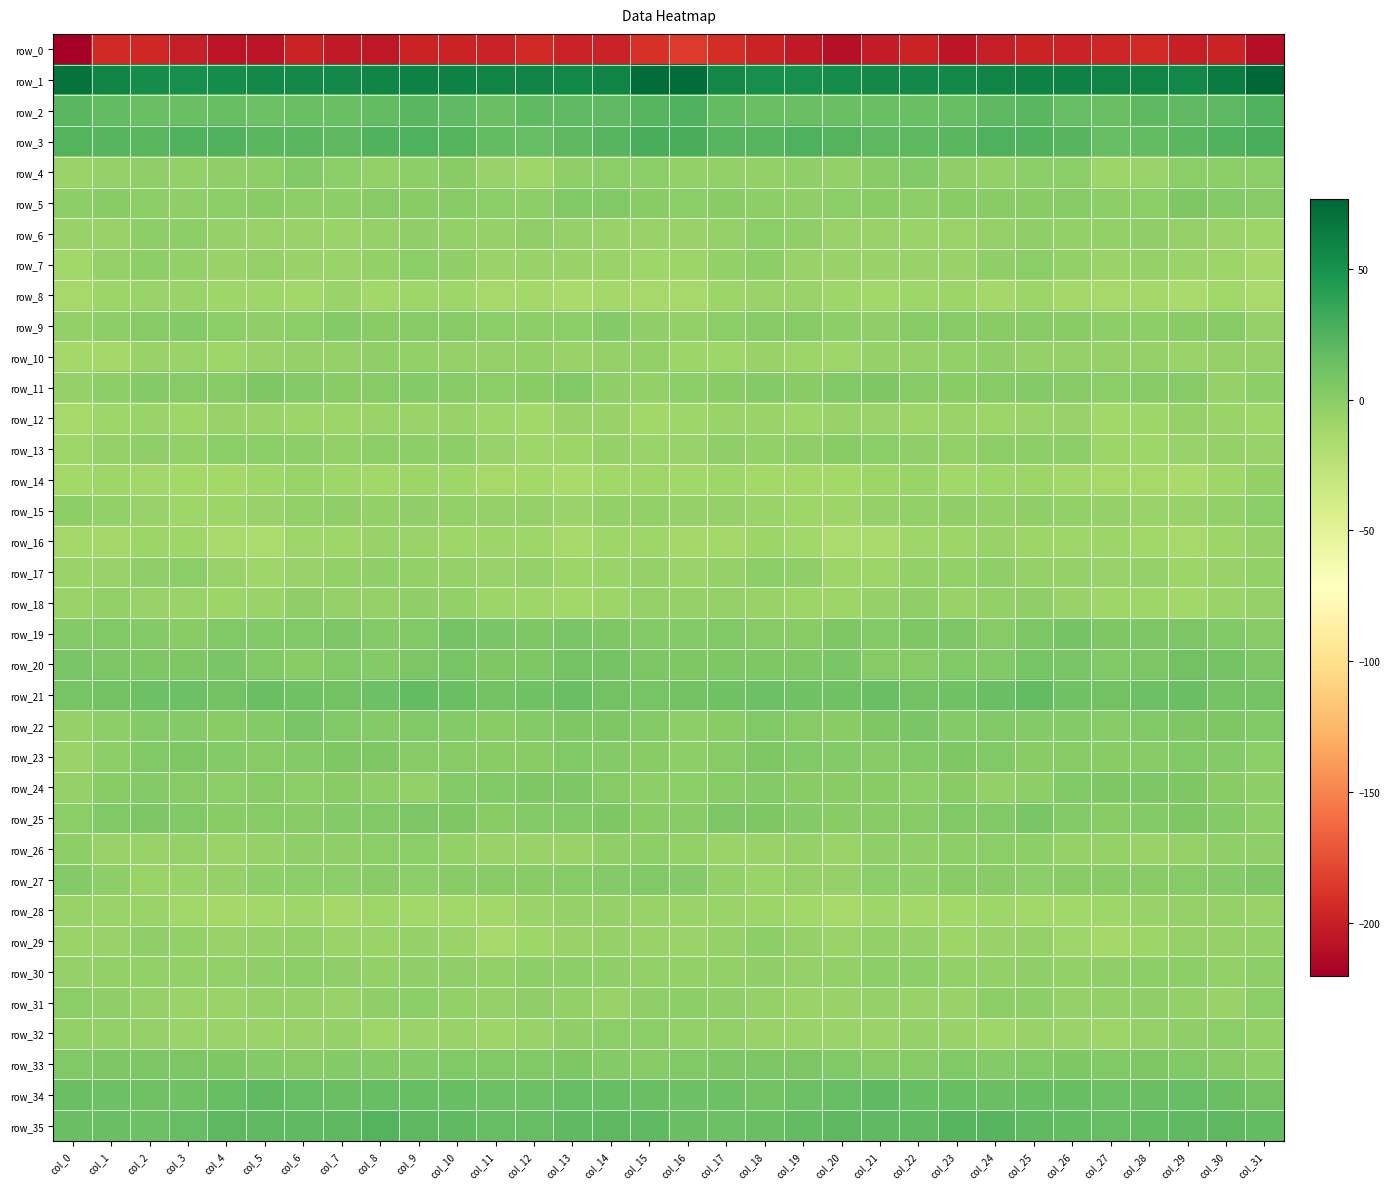

At which label is row_12 closest to -9?

col_22